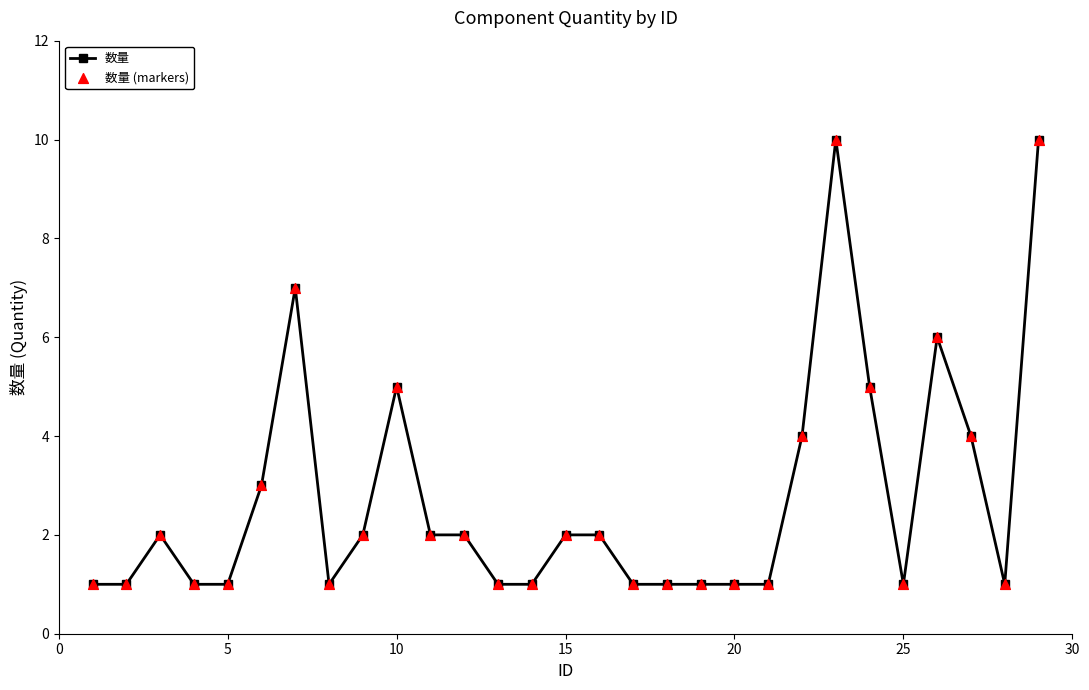

What is the value of the 27th point from the left?

4